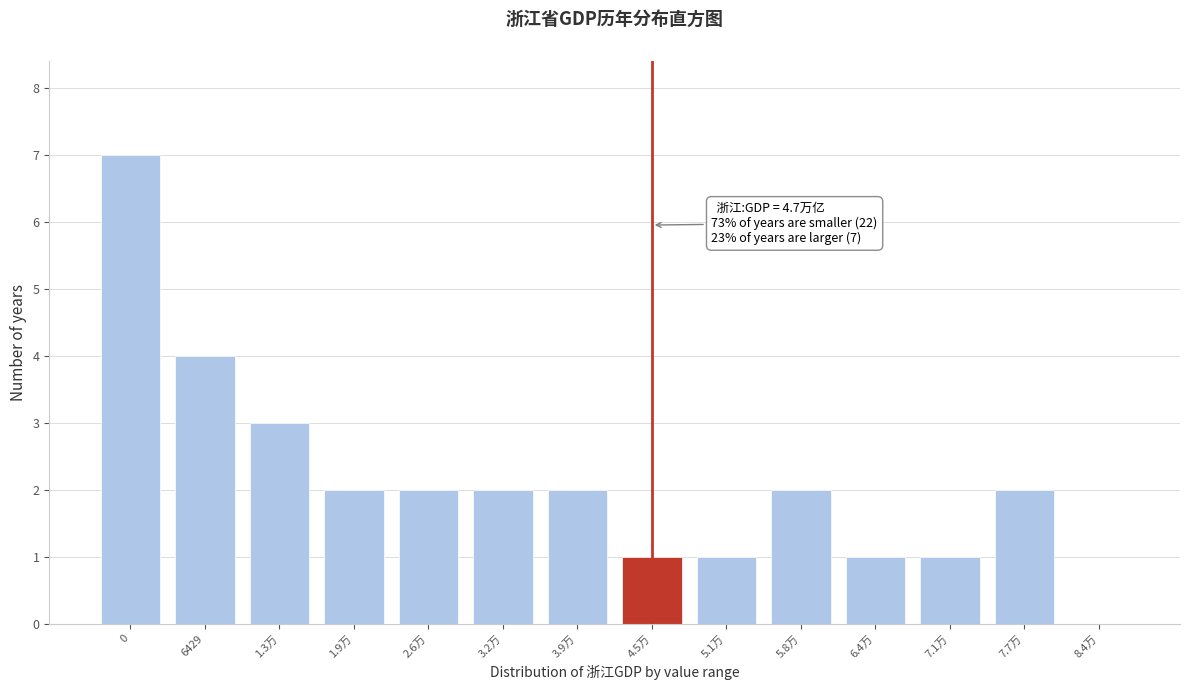

Reading left to right, list all the values displayed in this chart.

0=7	6429=4	1.3万=3	1.9万=2	2.6万=2	3.2万=2	3.9万=2	4.5万=1	5.1万=1	5.8万=2	6.4万=1	7.1万=1	7.7万=2	8.4万=0